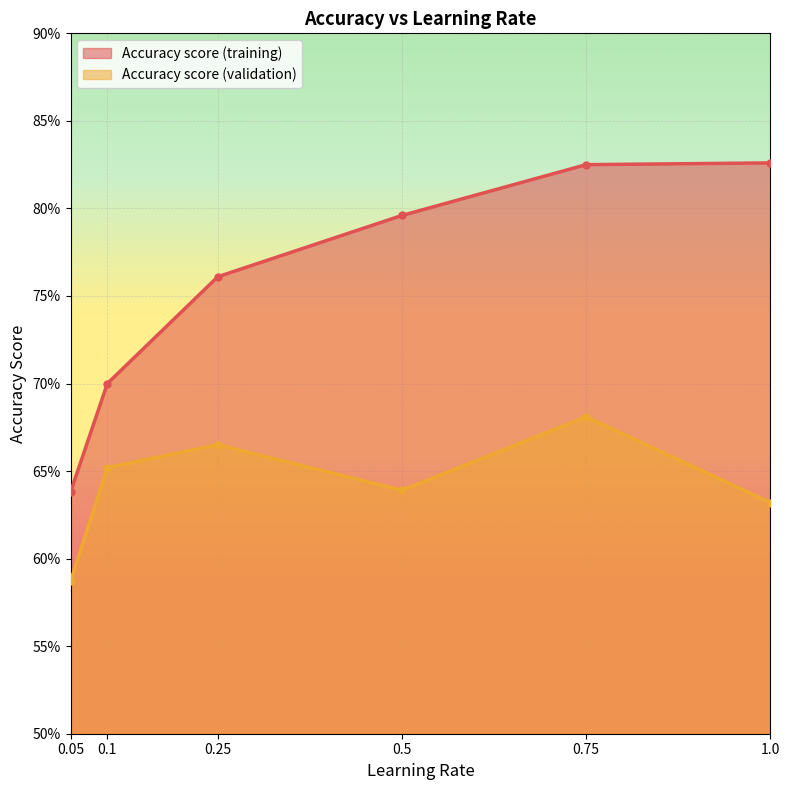

Which has a higher value, 0.25 or 1.0?

1.0